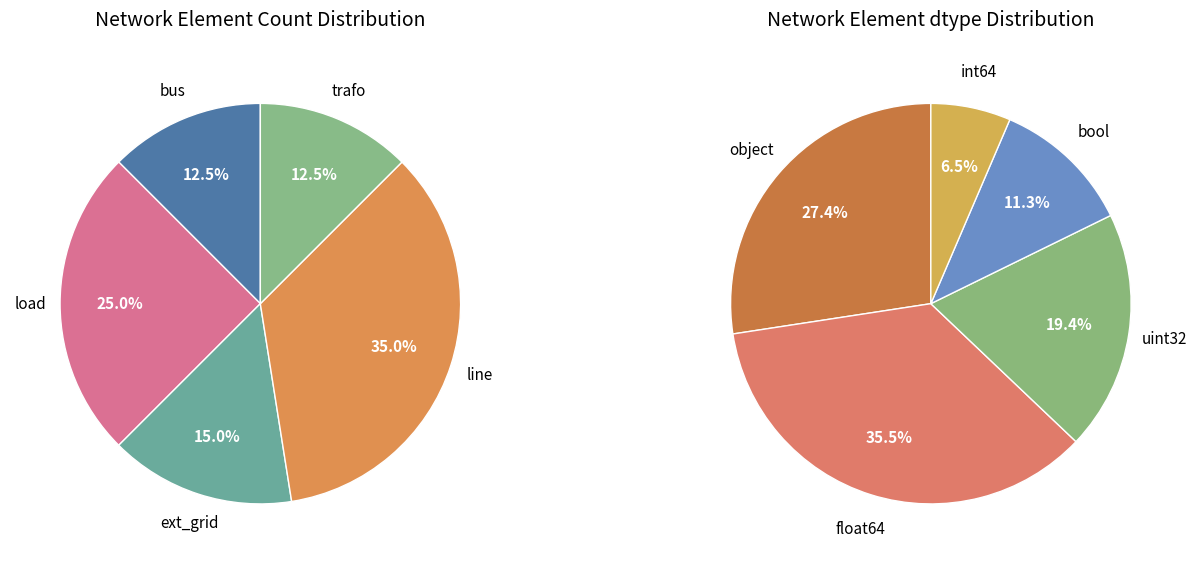

What percentage is the line slice, to the nearest percent?

35%